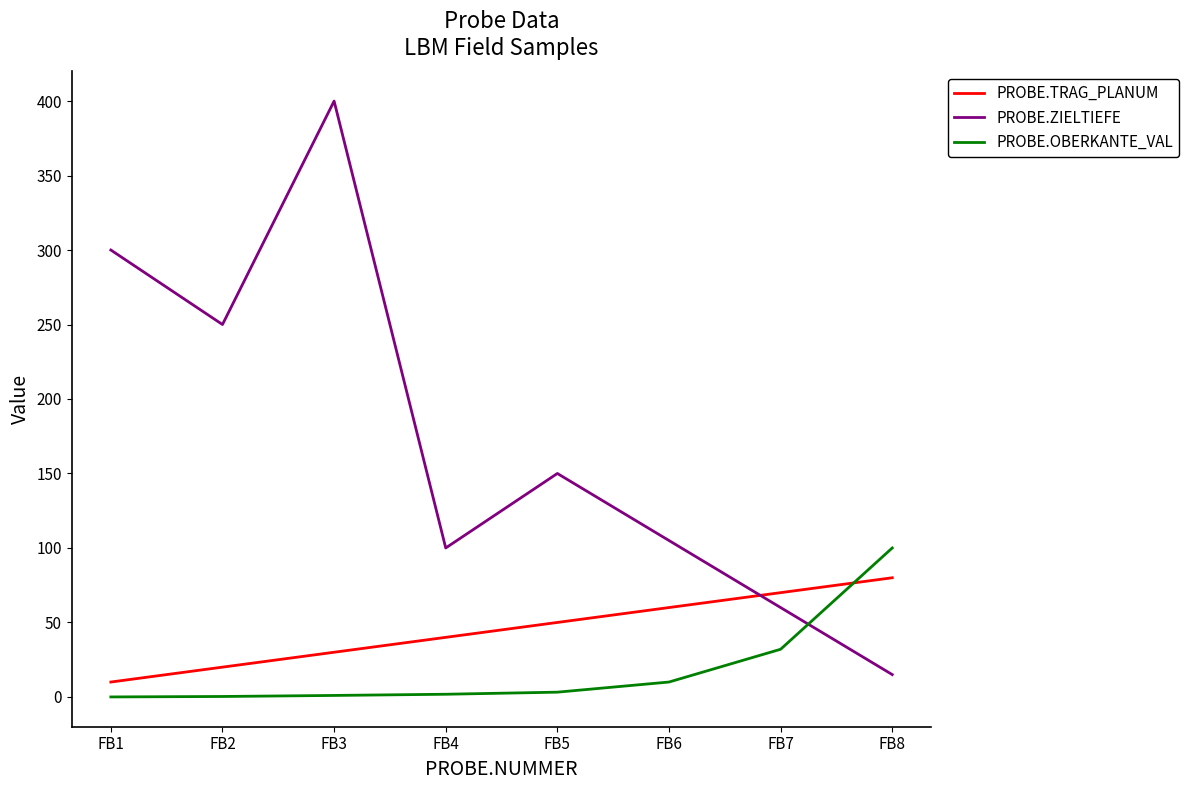

True or false: PROBE.OBERKANTE_VAL has a value of 100.0 at FB8.

True